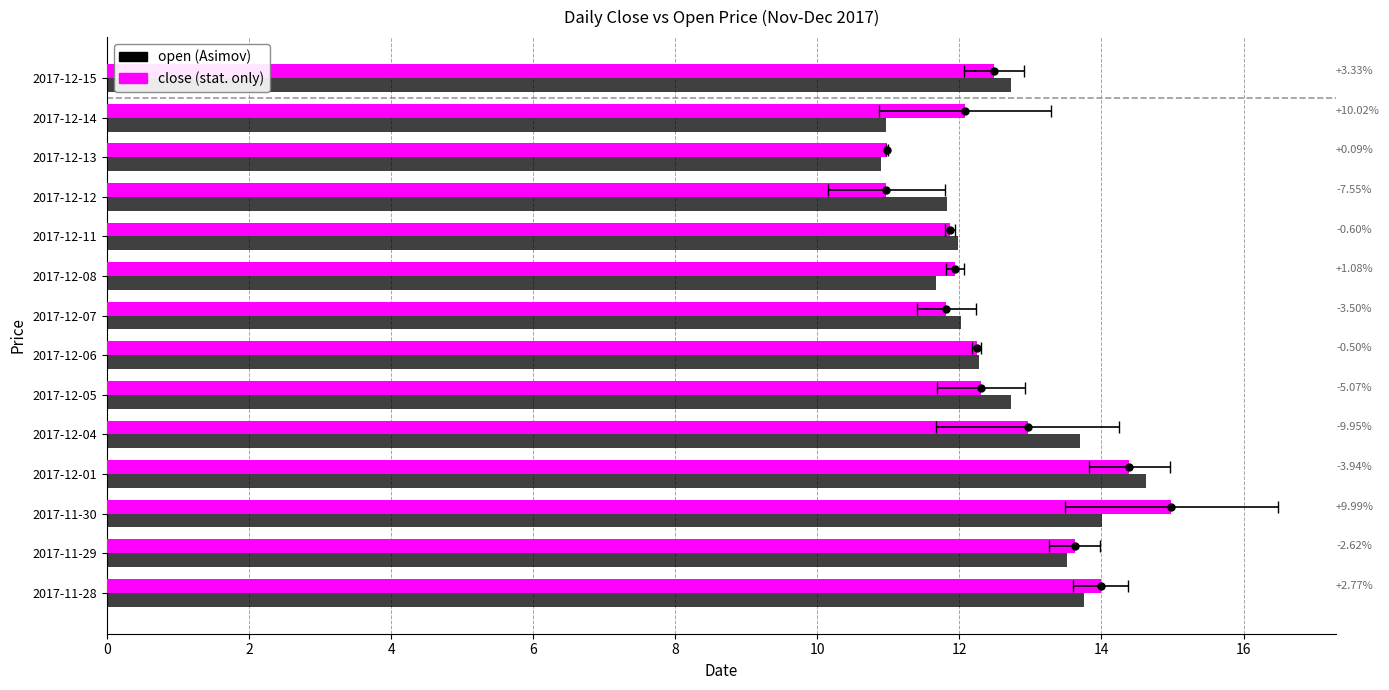

What is the minimum value for open?

10.9